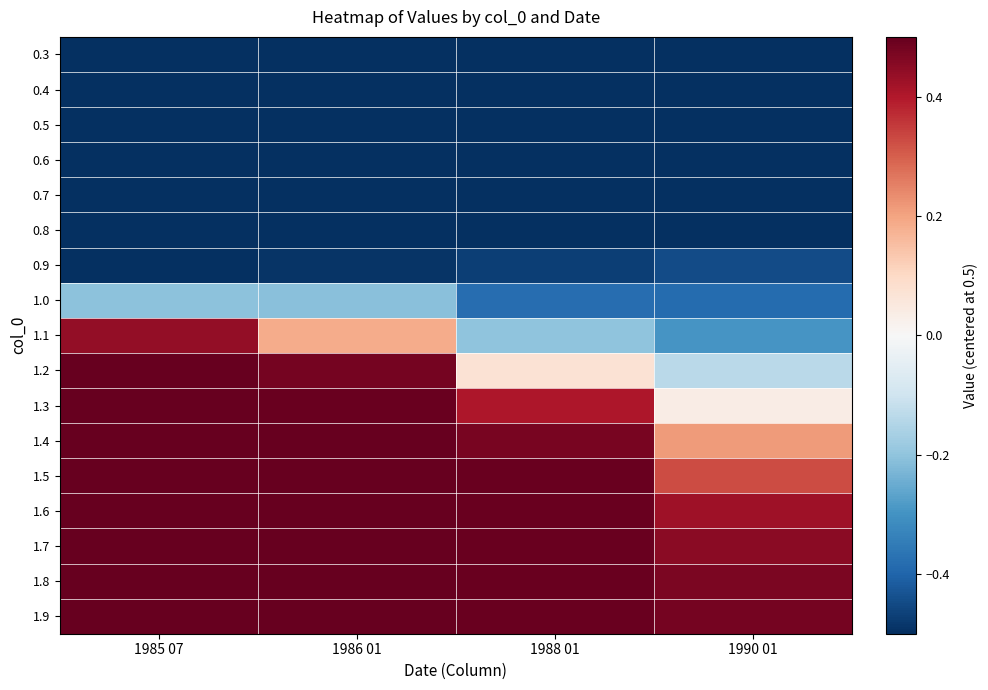

At how many categories does at least one series exceed 0?

4